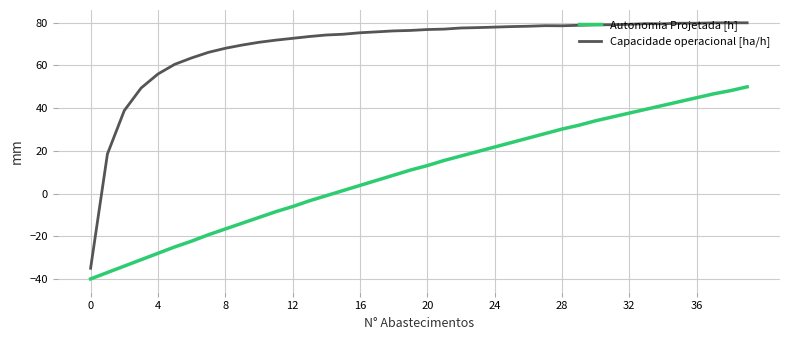

List the series in order of their overall mean, lowest first.

Autonomia Projetada [h], Capacidade operacional [ha/h]